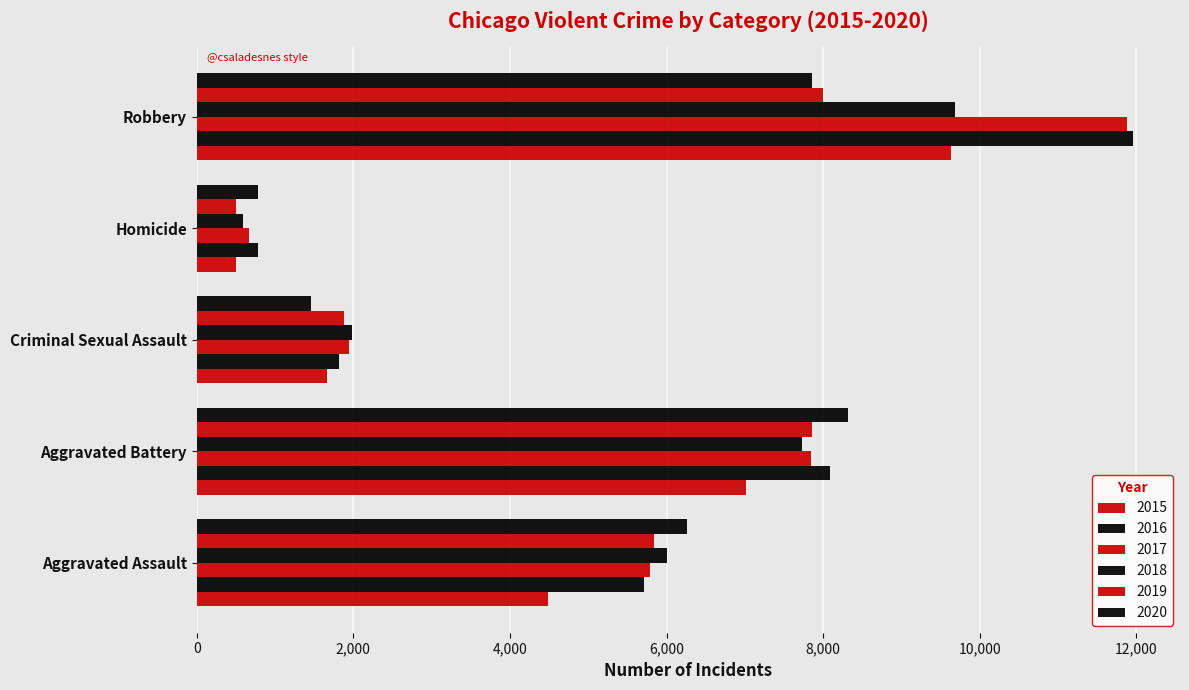

At which label does 2017 first exceed 5793?

Aggravated Battery